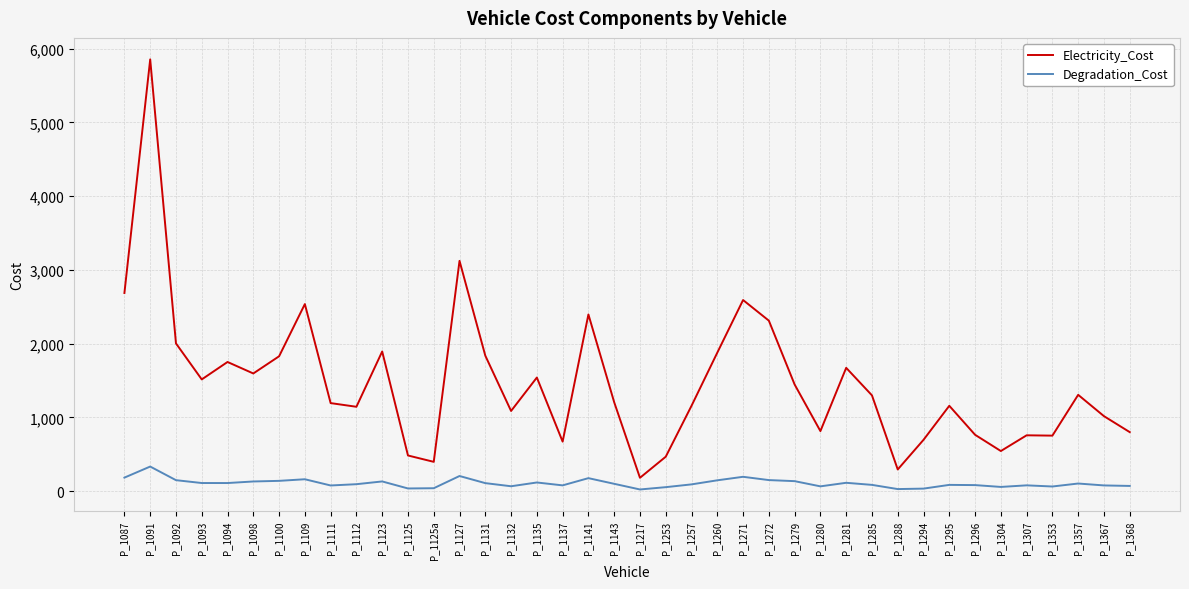

List the series in order of their overall mean, lowest first.

Degradation_Cost, Electricity_Cost